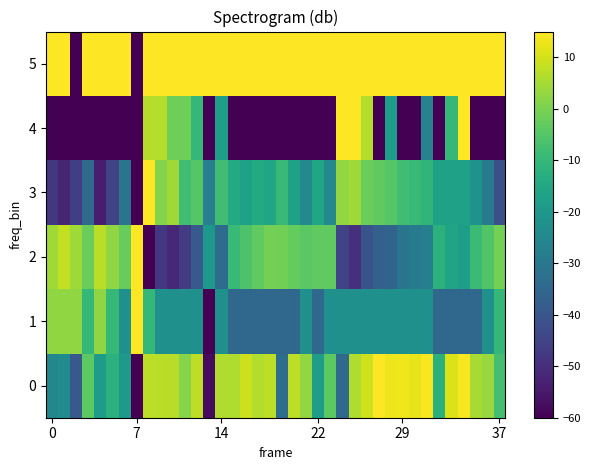

What is the maximum value shown in the chart?

15.0